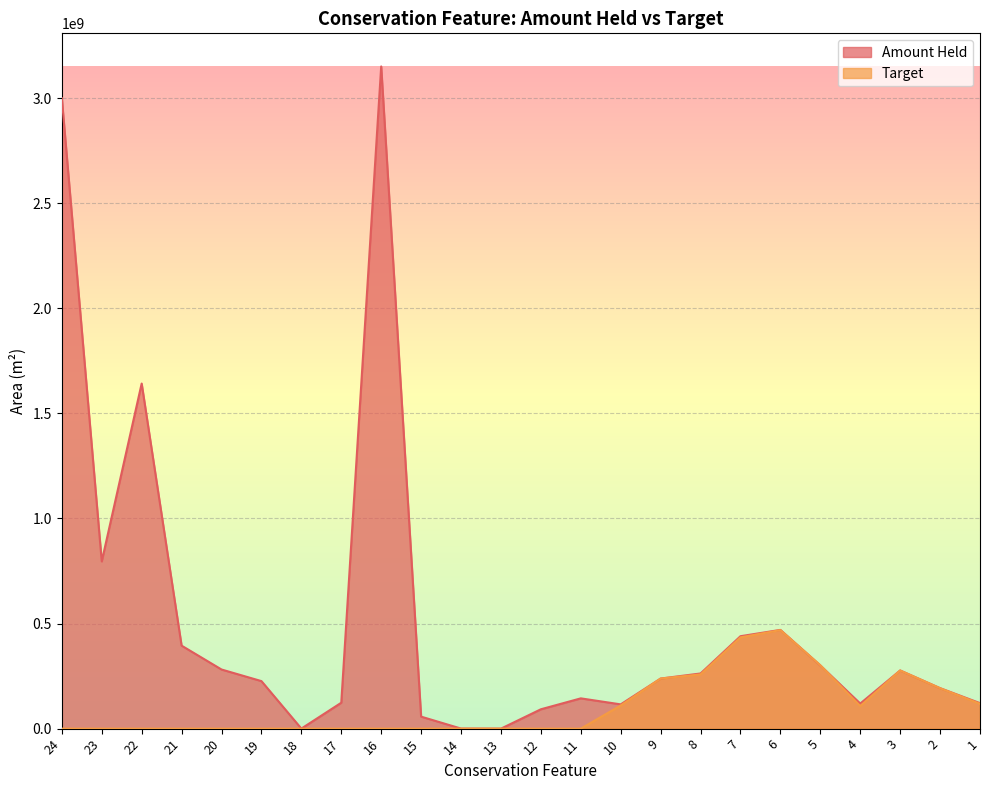

How many positive values does the Target series have?

10